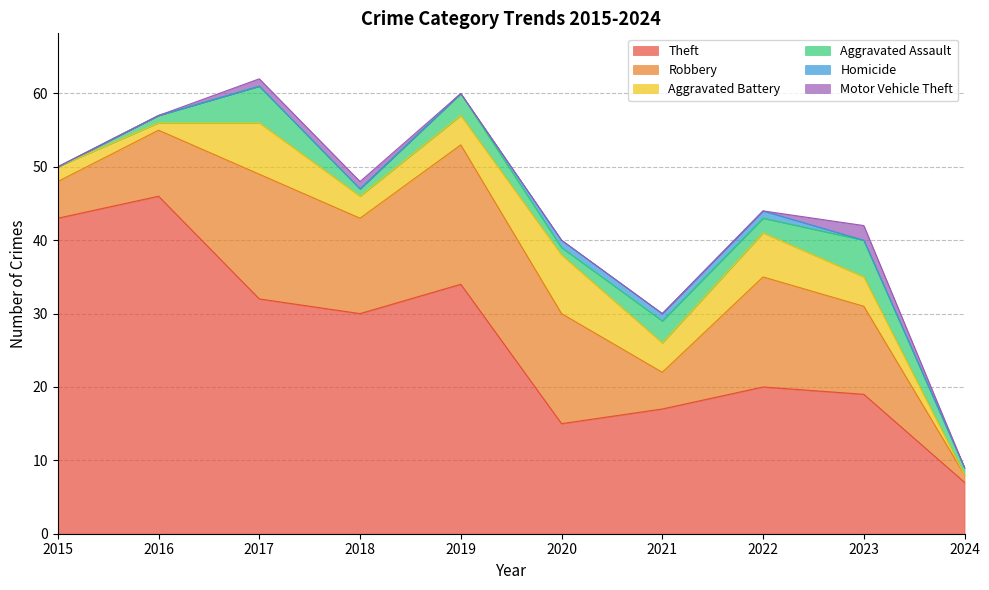

Reading left to right, transcribe all the data shown in this chart.

Theft: 43	46	32	30	34	15	17	20	19	7
Robbery: 5	9	17	13	19	15	5	15	12	1
Aggravated Battery: 2	1	7	3	4	8	4	6	4	0
Aggravated Assault: 0	1	5	1	3	1	3	2	5	1
Homicide: 0	0	0	0	0	1	1	1	0	0
Motor Vehicle Theft: 0	0	1	1	0	0	0	0	2	0